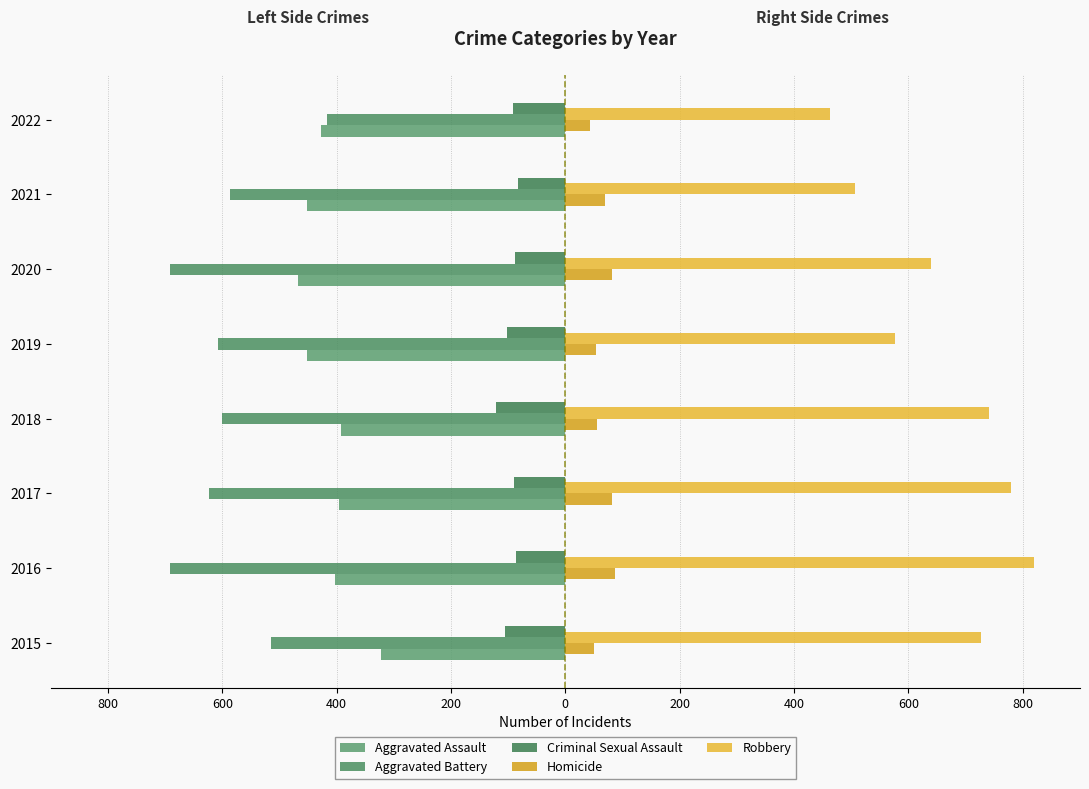

Reading right to left, list all the values displayed in this chart.

Aggravated Assault: -427	-452	-468	-452	-392	-396	-402	-323
Aggravated Battery: -416	-587	-691	-608	-600	-623	-691	-515
Criminal Sexual Assault: -91	-82	-88	-102	-122	-90	-87	-105
Homicide: 43	69	81	53	56	82	87	50
Robbery: 462	506	639	577	741	780	819	726